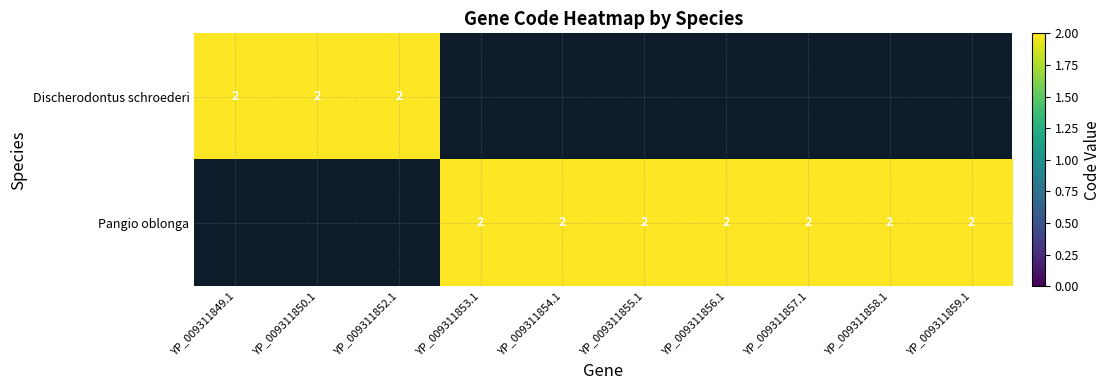

True or false: Pangio oblonga has a value of 1 at Pangio oblonga.

False